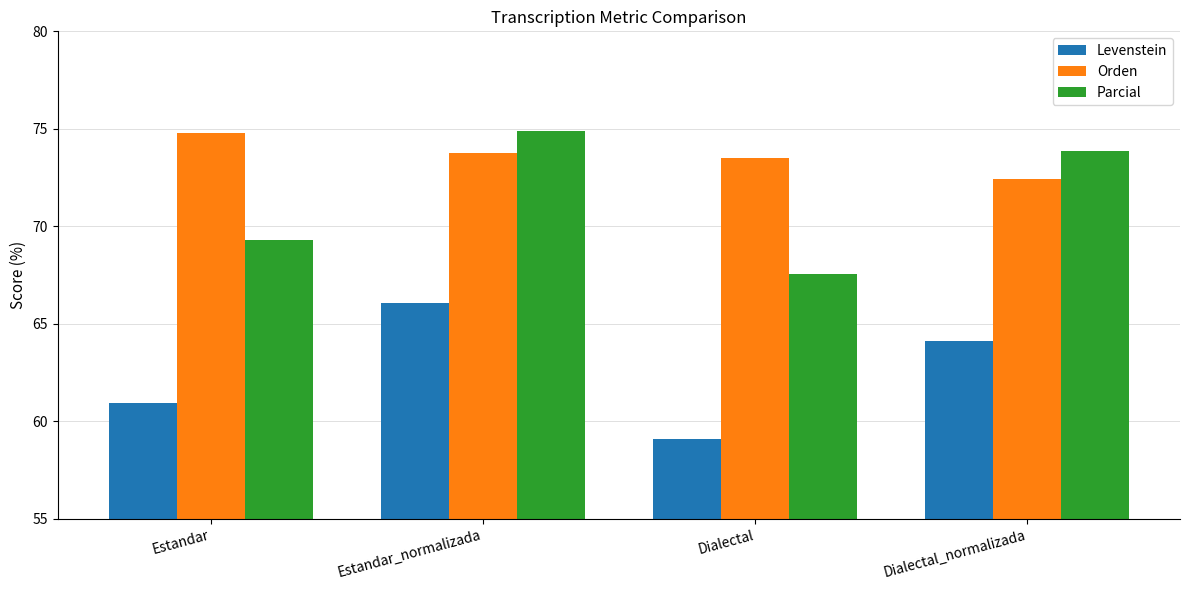

What is the difference between the Levenstein values at Estandar and Dialectal?

1.8